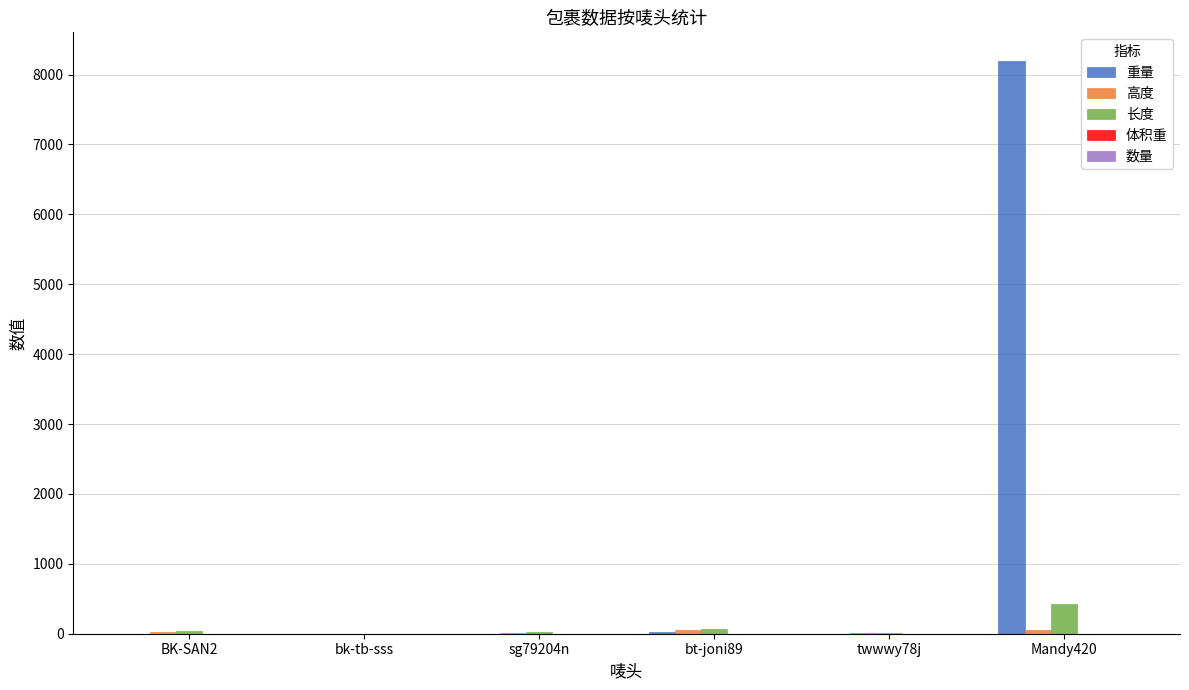

Which series changed the most between sg79204n and Mandy420?

重量